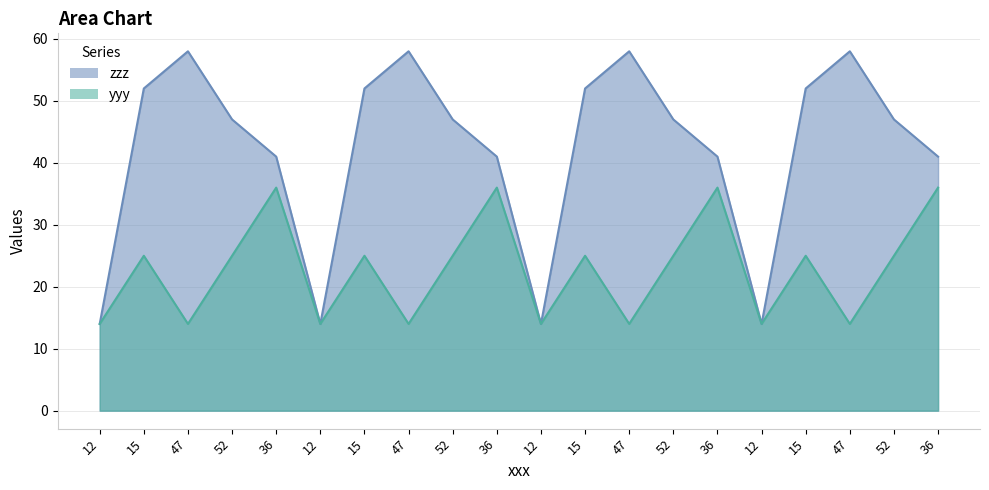

Which has a higher value, 15 or 15?

15